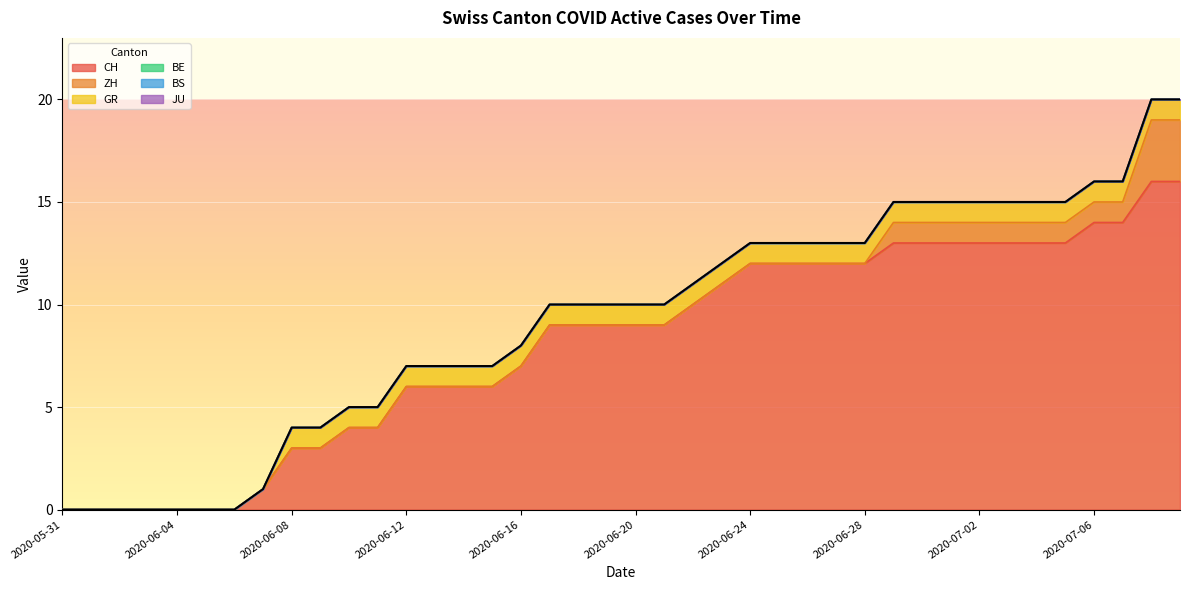

What is the label of the 6th point from the right?

2020-07-04